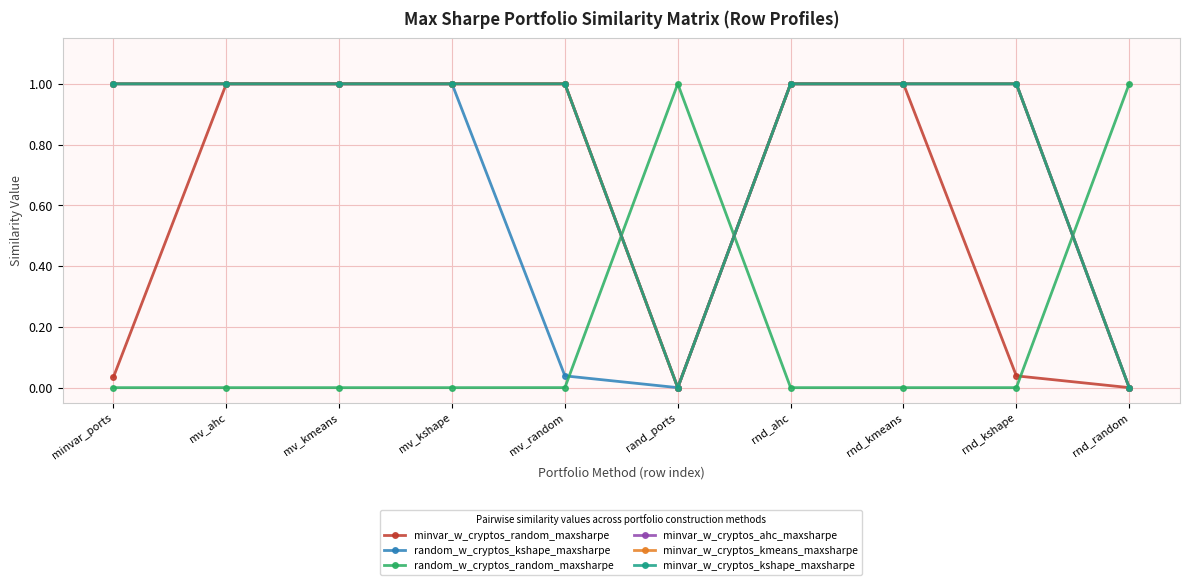

Where is minvar_w_cryptos_ahc_maxsharpe nearest to the value 0?

rand_ports